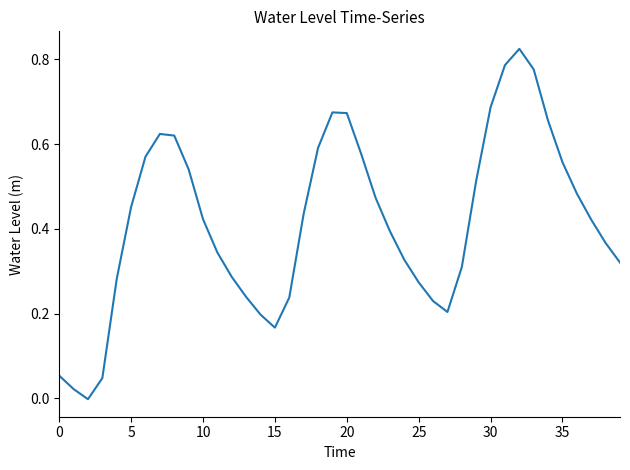

What is the sum of all values?

16.7